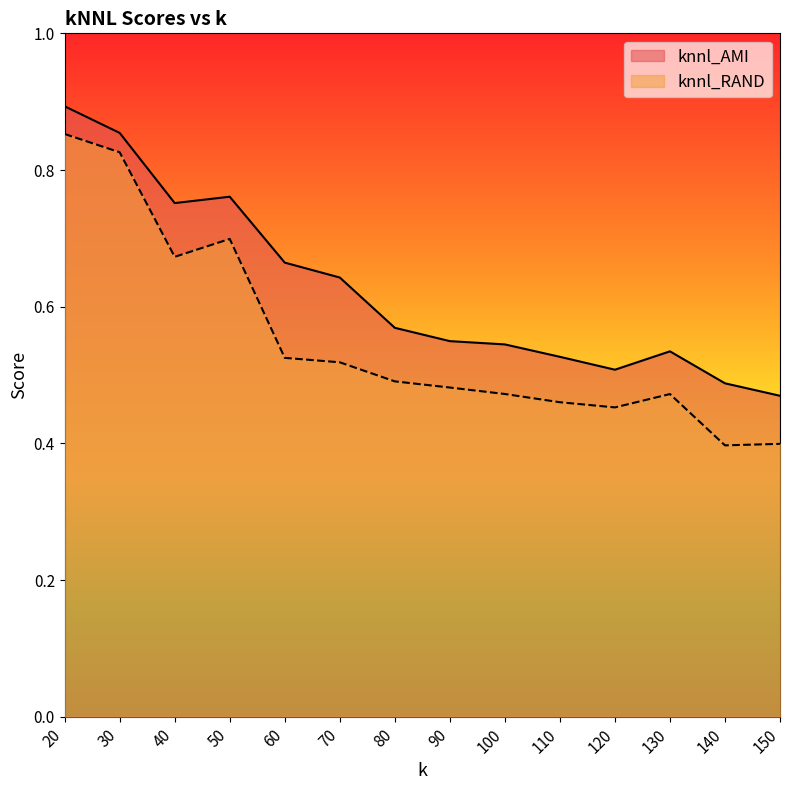

Which has a higher value, 70 or 100?

70